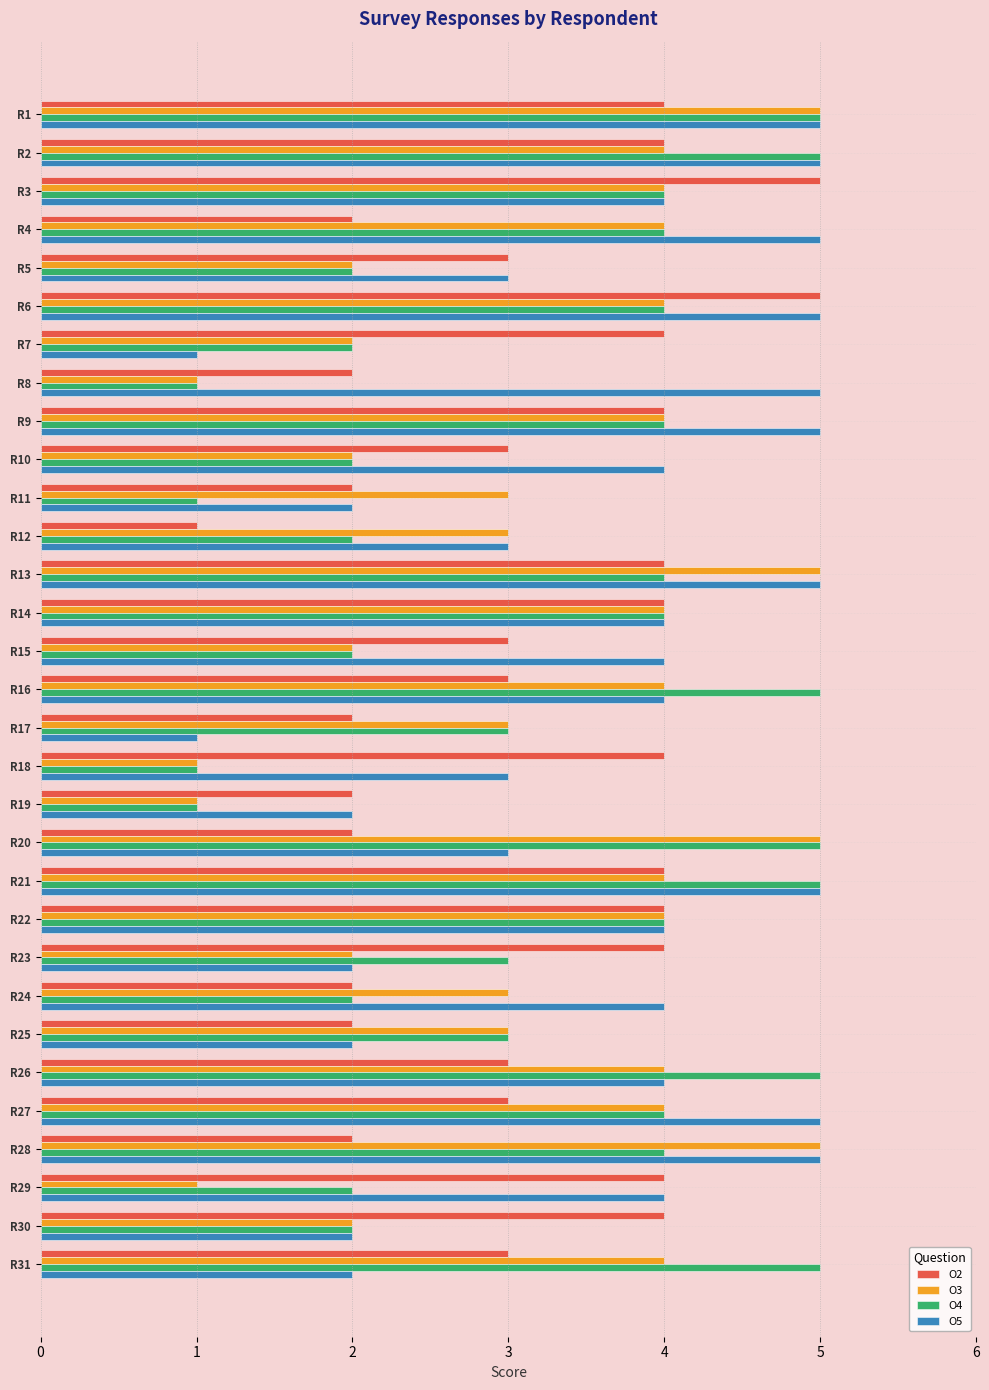

At which label does O2 reach its minimum?

R12